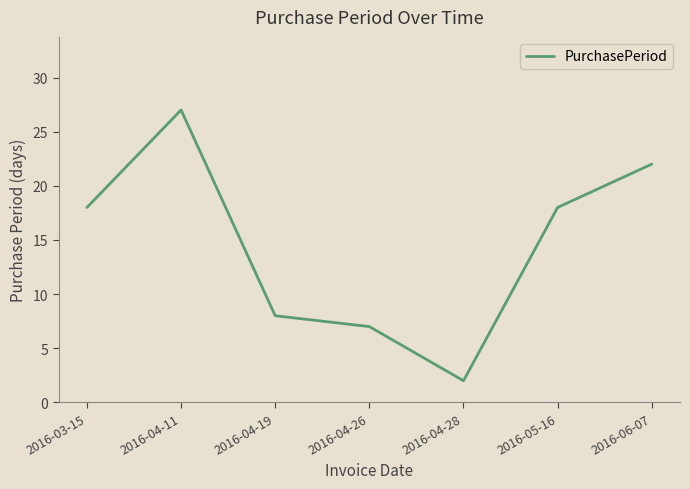

Which has a higher value, 2016-04-11 or 2016-03-15?

2016-04-11